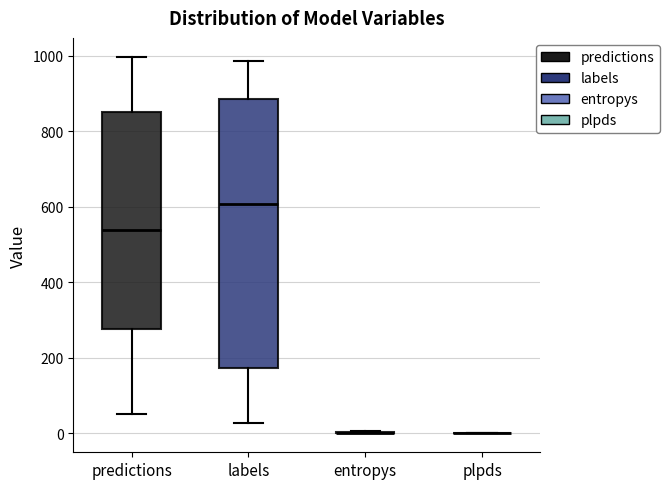

Reading left to right, transcribe this box plot: for each box, give where its median line is, the range the box spans, and where its two whiskers end, as read against the y-axis. The values are not printed on the chart, so give them approximately, as read against the axis.

predictions: median 540, box 280 to 860, whiskers 60 to 1000
labels: median 600, box 180 to 880, whiskers 20 to 980
entropys: box collapsed to a line at 0, whiskers 0 to 0
plpds: box collapsed to a line at 0, whiskers 0 to 0